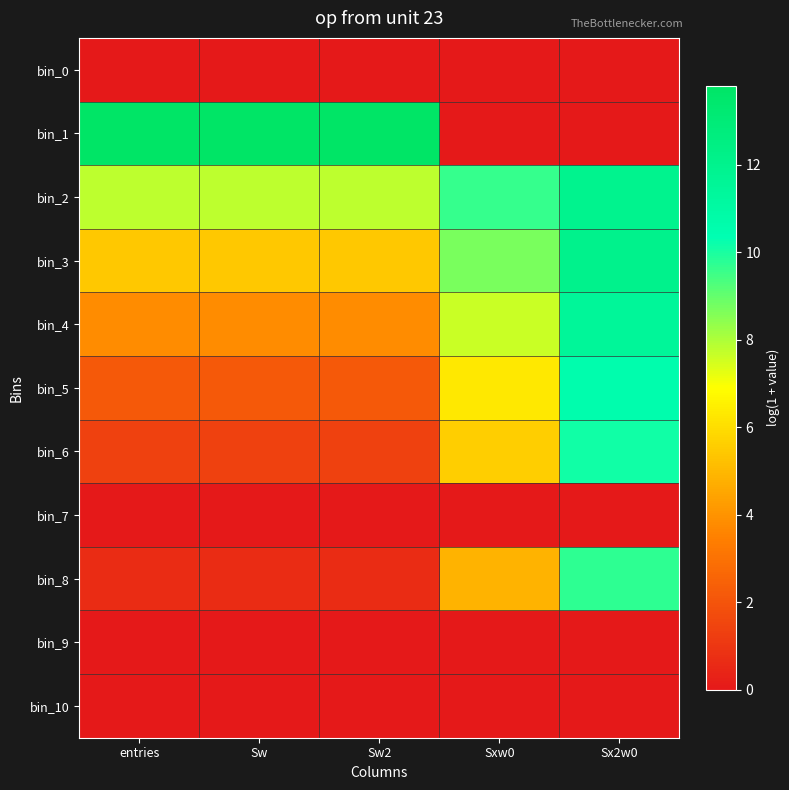

Which series changed the most between entries and Sx2w0?

bin_1